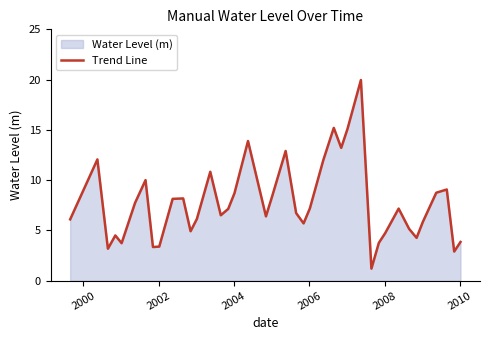

Count the number of data series in this chart.

1